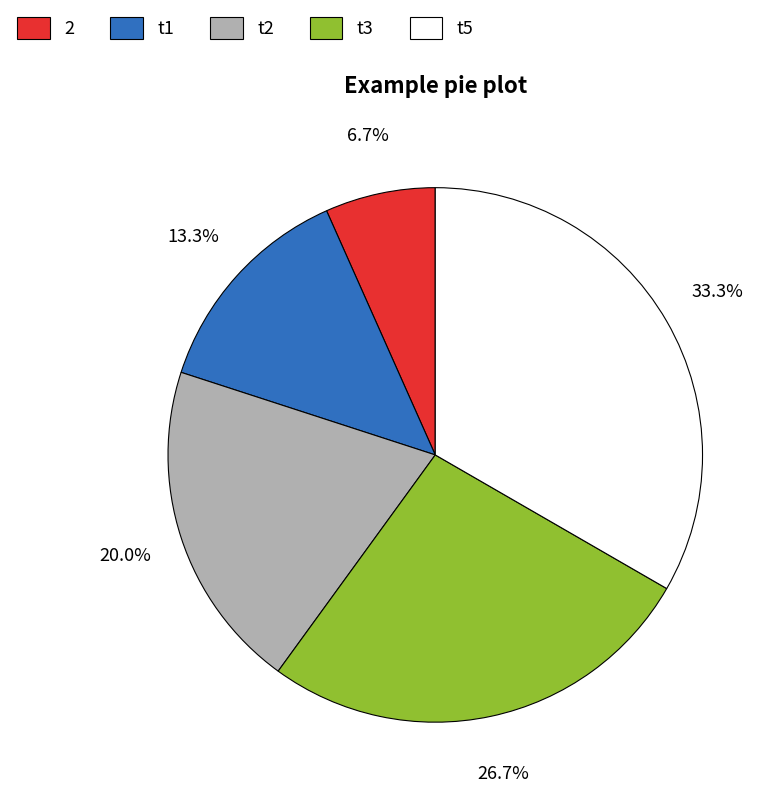

Between t5 and t3, which is larger?

t5